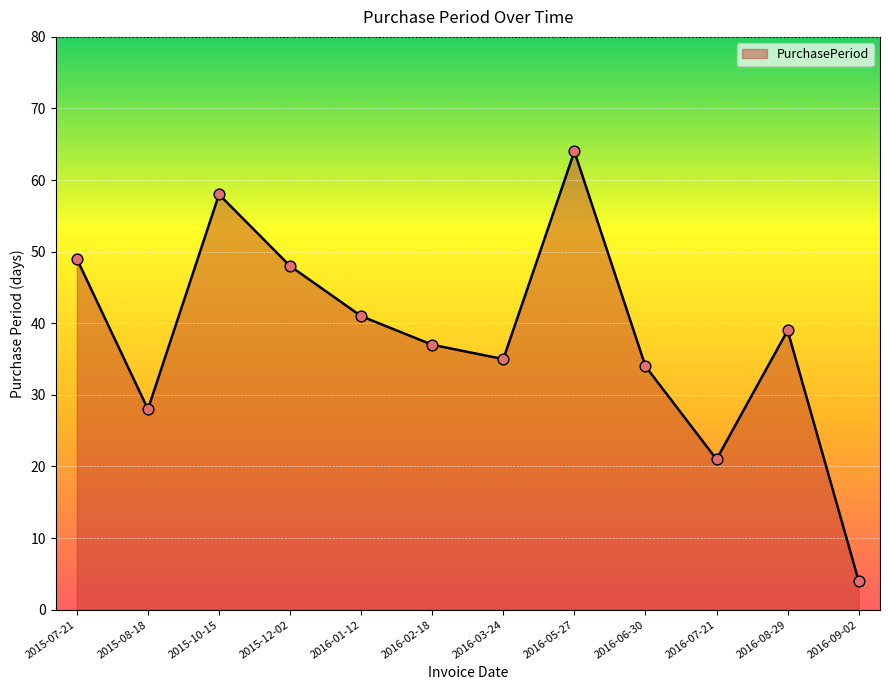

Between 2015-08-18 and 2016-03-24, which is larger?

2016-03-24